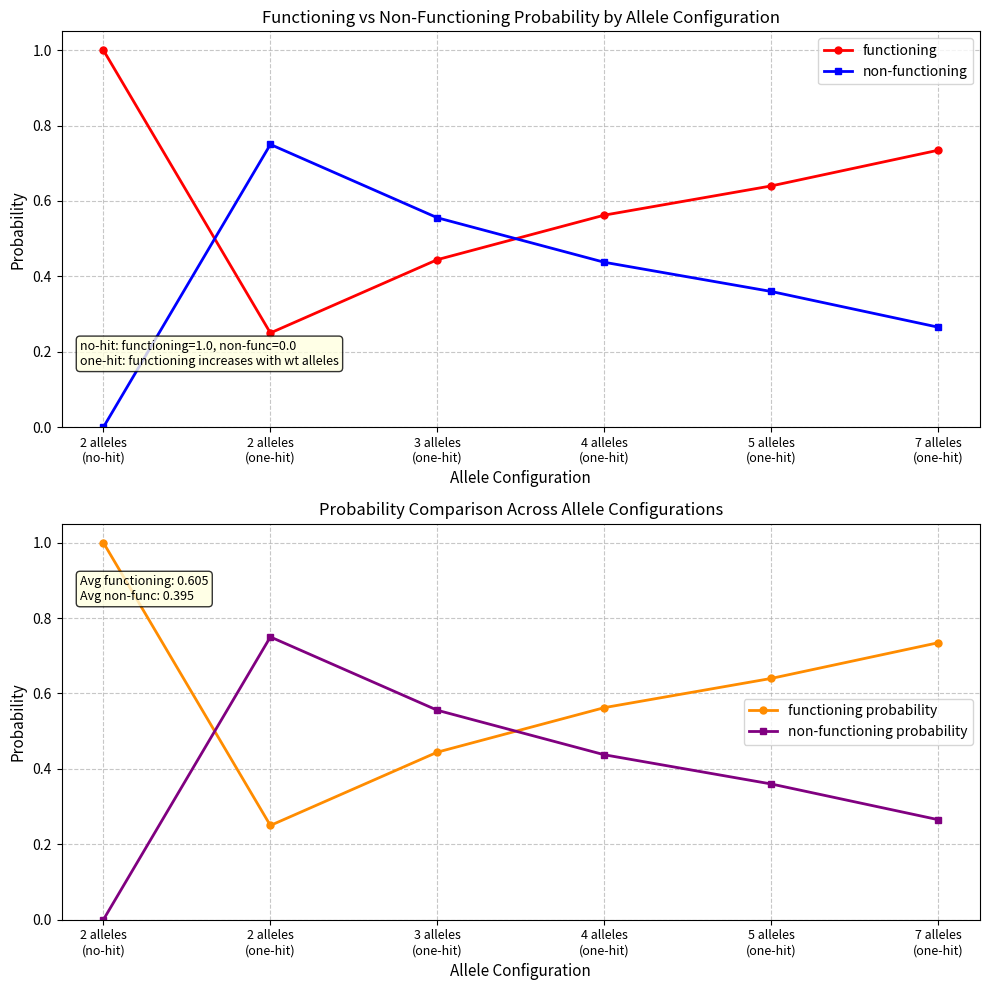

How many functioning values are between 0 and 1?

6